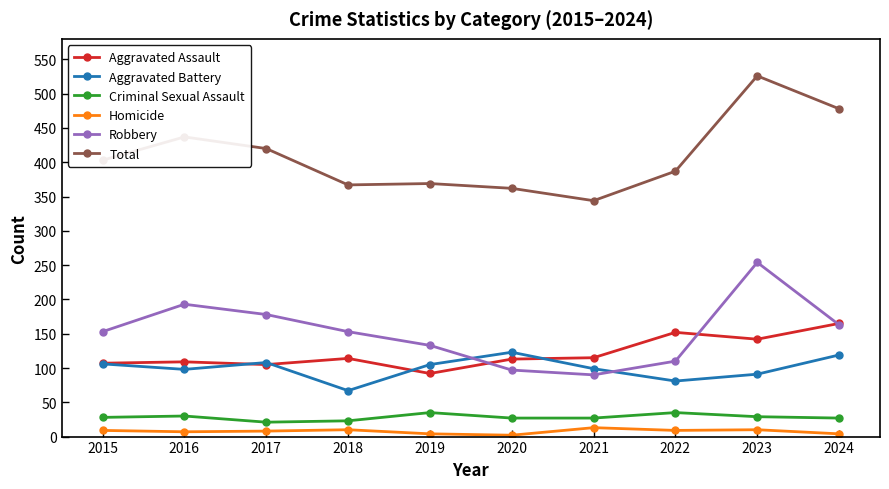

Is it true that Criminal Sexual Assault equals 23 at 2018?

True